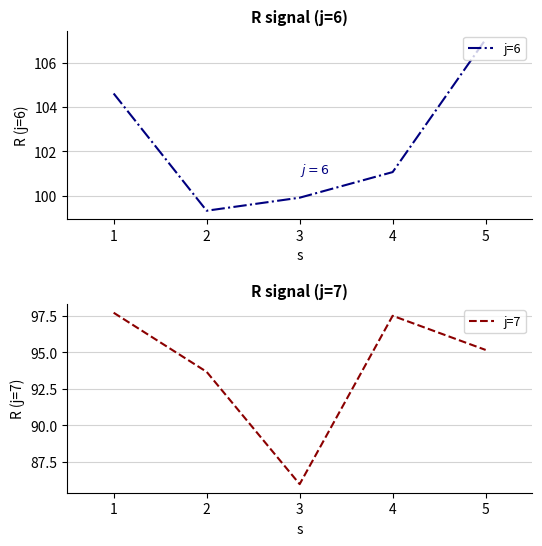

True or false: j=7 has more than 0 interior local peaks.

True